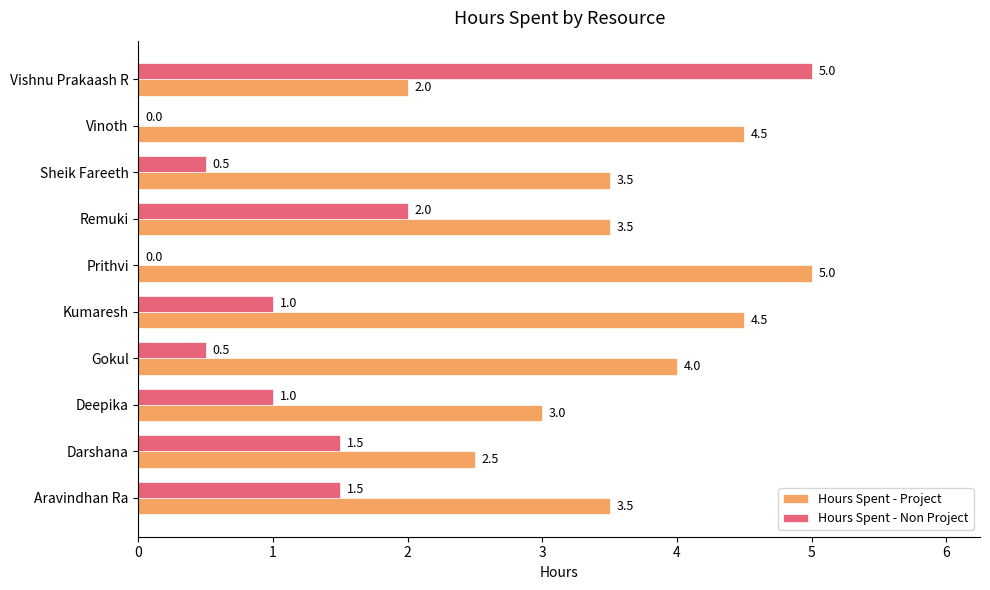

True or false: Hours Spent - Project has a value of 5.3 at Sheik Fareeth.

False